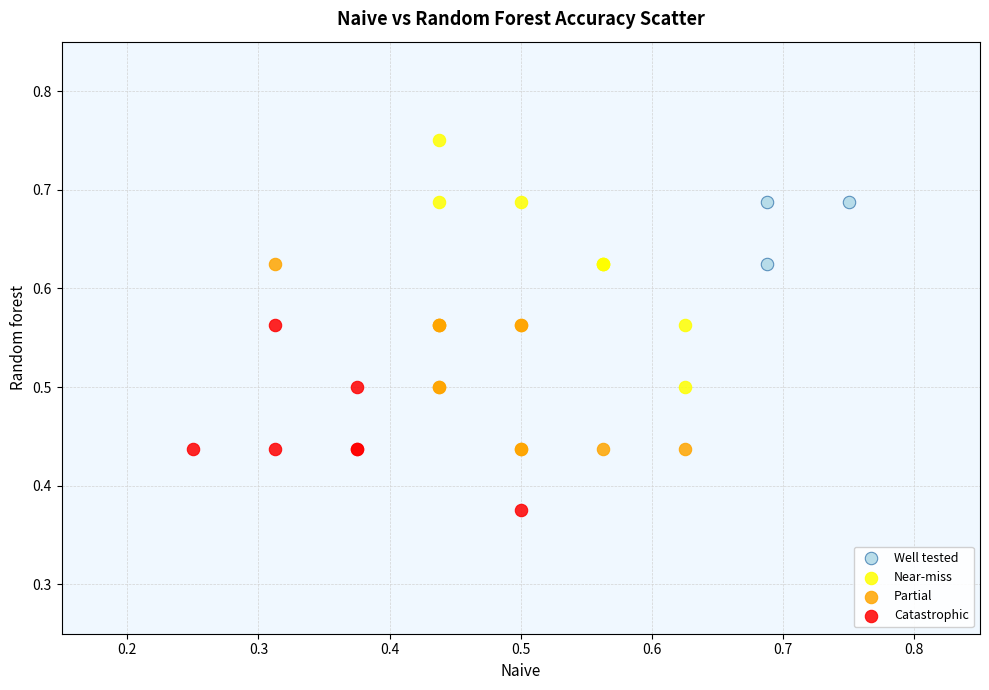

Which series reaches the maximum Y coordinate?

Near-miss